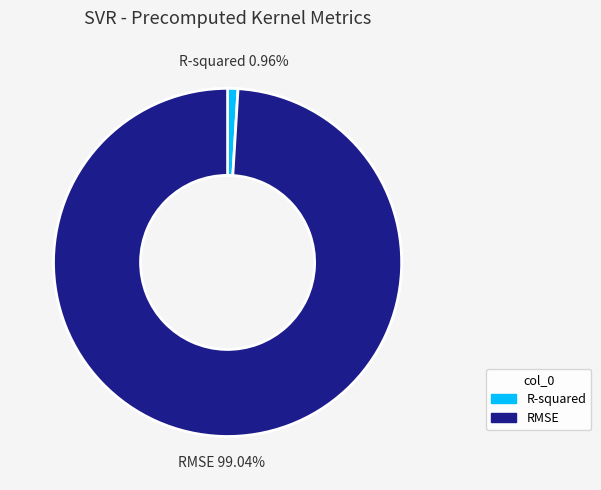

How many slices are in this pie chart?

2